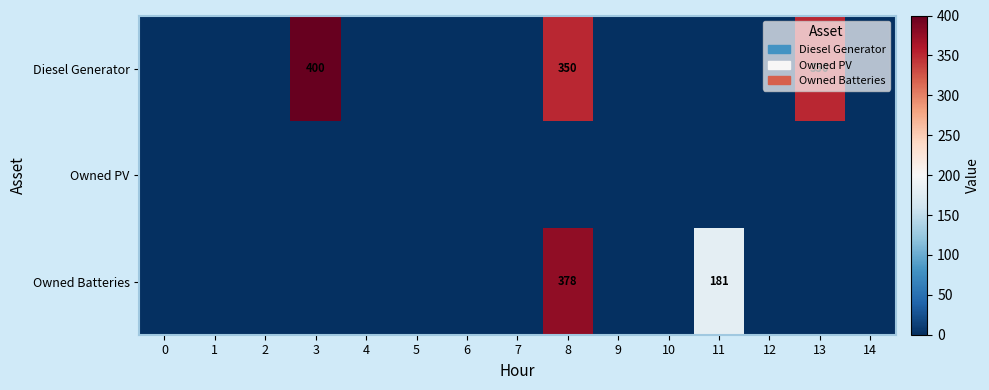

Is it true that Diesel Generator equals 400 at 3?

True